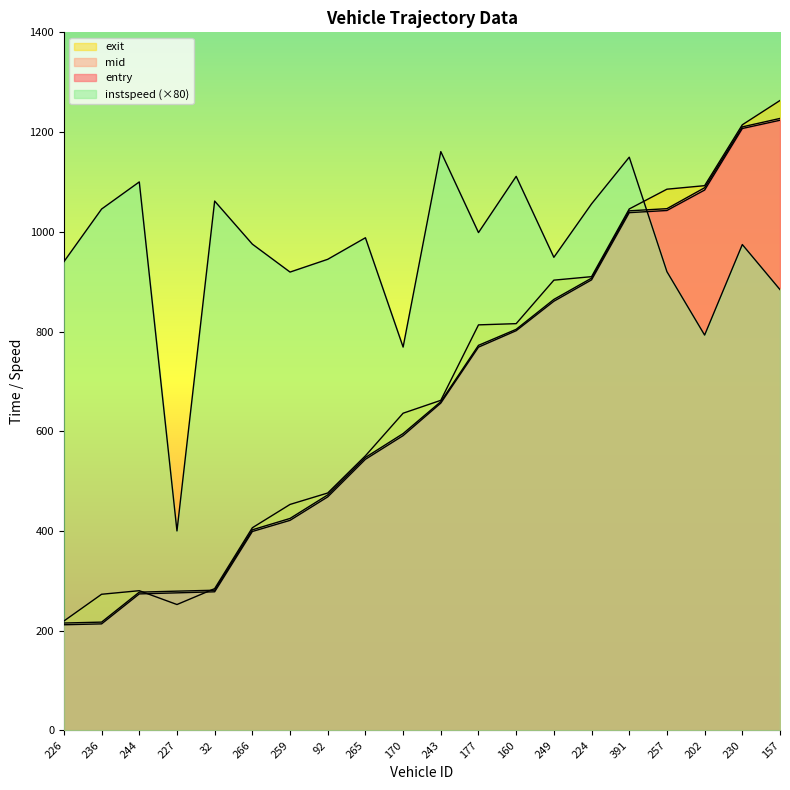

Reading left to right, transcribe all the data shown in this chart.

entry: 211.8	213.6	273.8	275.9	278.0	398.9	421.3	468.3	543.7	591.2	656.4	768.6	801.6	860.7	903.6	1038.4	1042.7	1083.7	1207.1	1223.7
mid: 215.3	217.1	277.3	279.3	281.1	402.3	425.1	472.3	547.4	595.3	659.2	772.2	804.4	864.3	907.0	1042.0	1046.3	1088.3	1210.4	1227.3
exit: 219.4	273.0	280.2	252.4	284.3	406.4	453.2	476.1	550.7	636.1	662.0	813.3	815.8	903.0	910.0	1045.8	1085.4	1092.5	1214.6	1263.3
instspeed: 940.0	1045.6	1100.0	400.0	1061.6	975.2	919.2	944.8	988.0	768.8	1160.8	998.4	1111.2	948.8	1056.0	1149.6	920.0	792.8	974.4	884.0